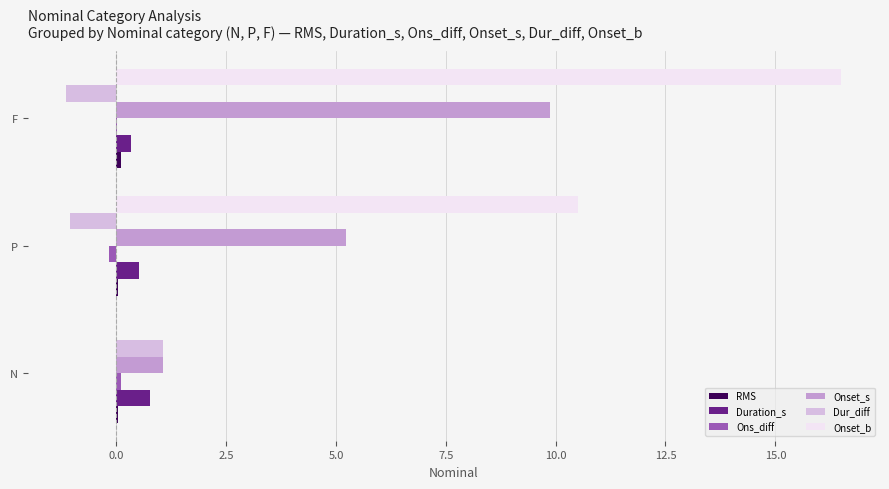

At which category does the chart reach its peak across all series?

F